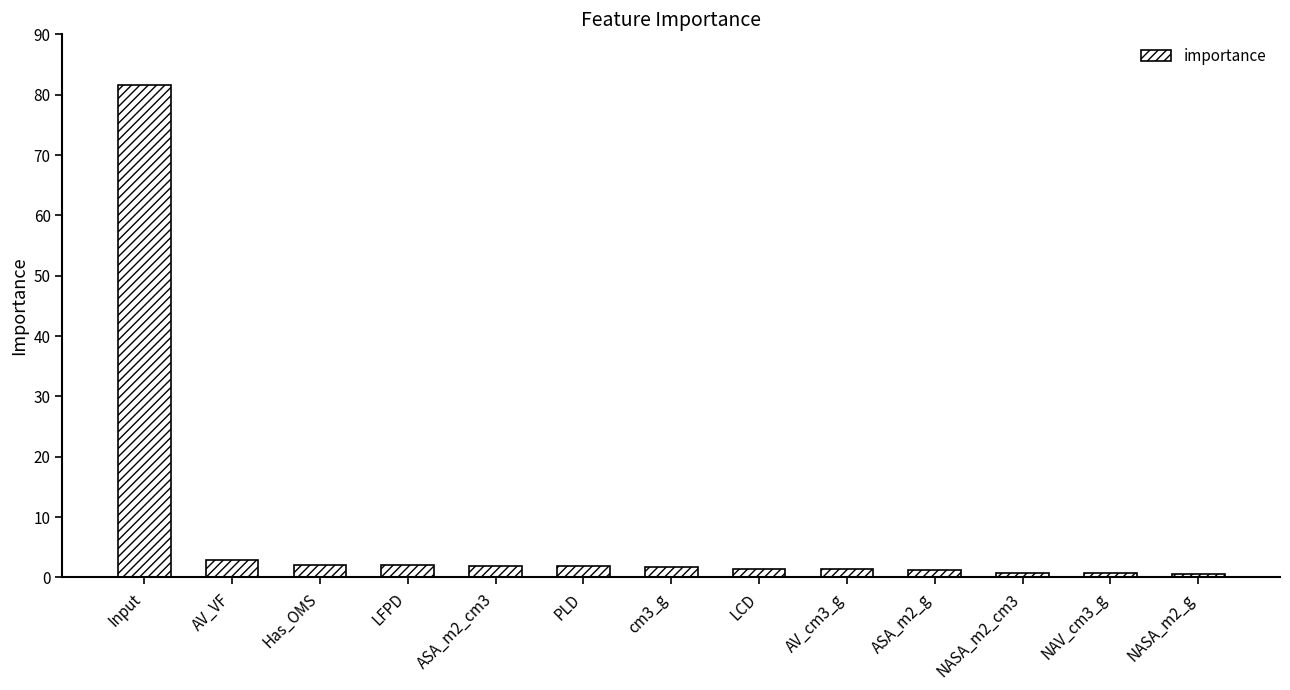

How many series are shown in this chart?

1